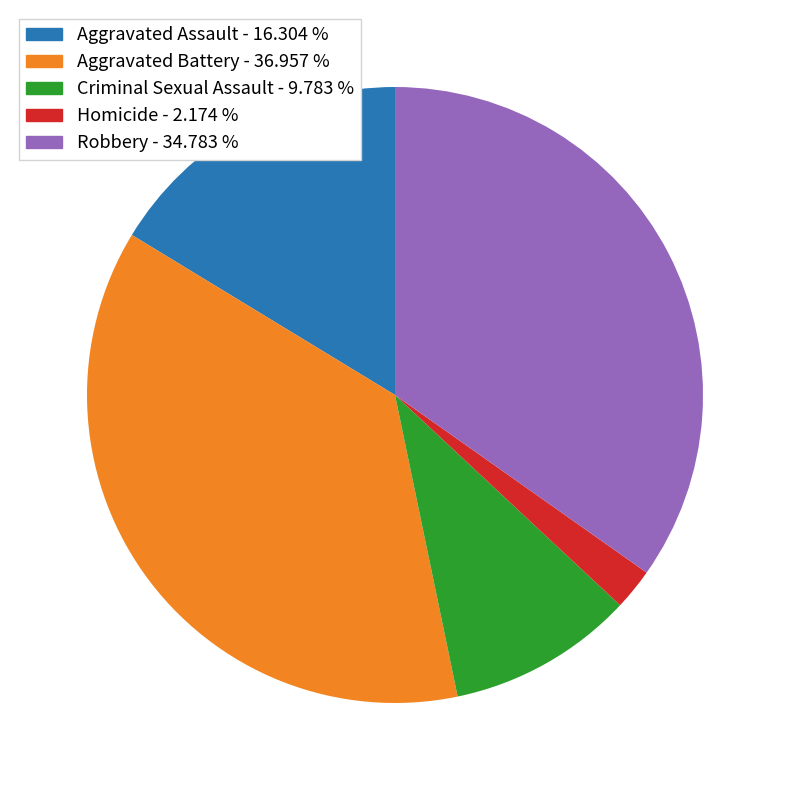

Which slice is the largest?

Aggravated Battery